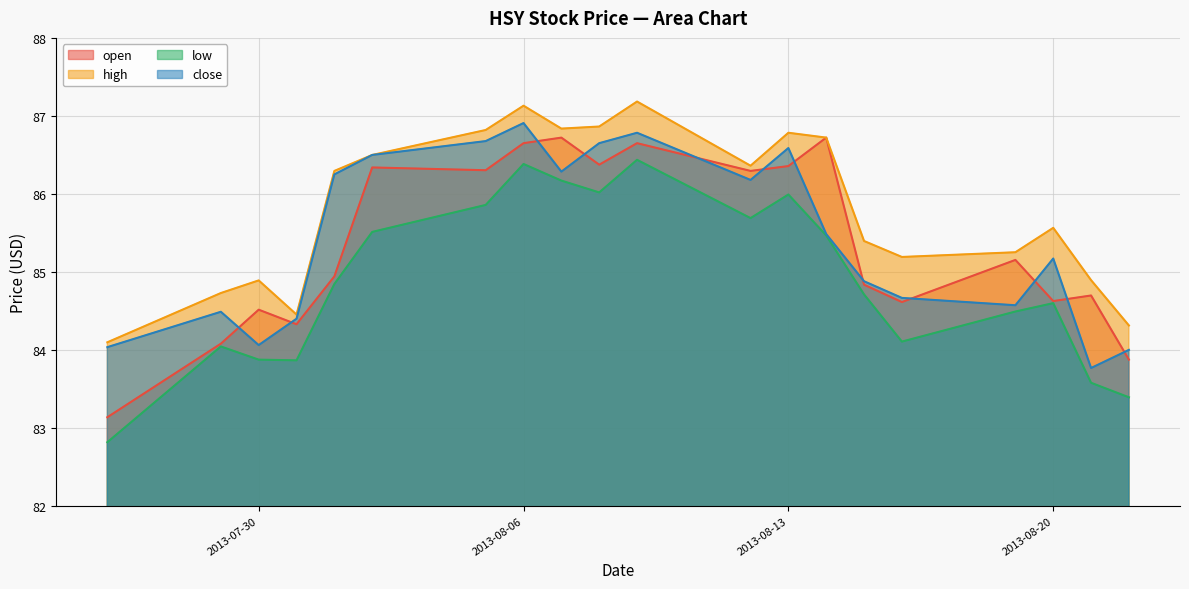

How many lines are shown in the chart?

4